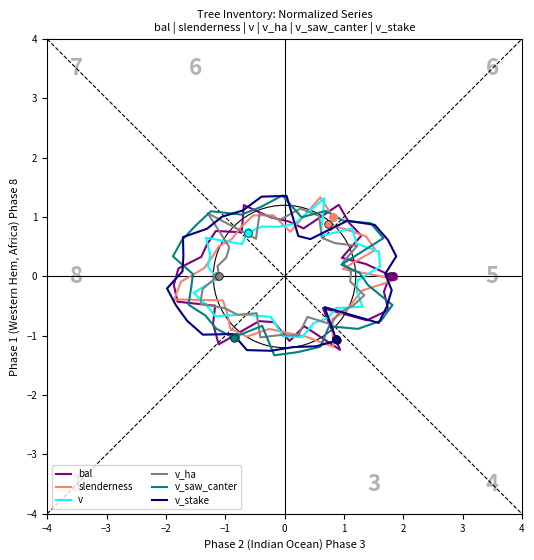

Which series reaches the minimum Y coordinate?

v_saw_canter